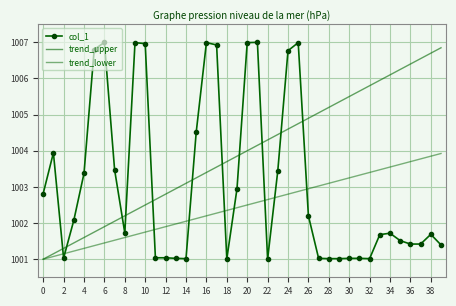

How many values in the trend_lower series are below 1002?

14